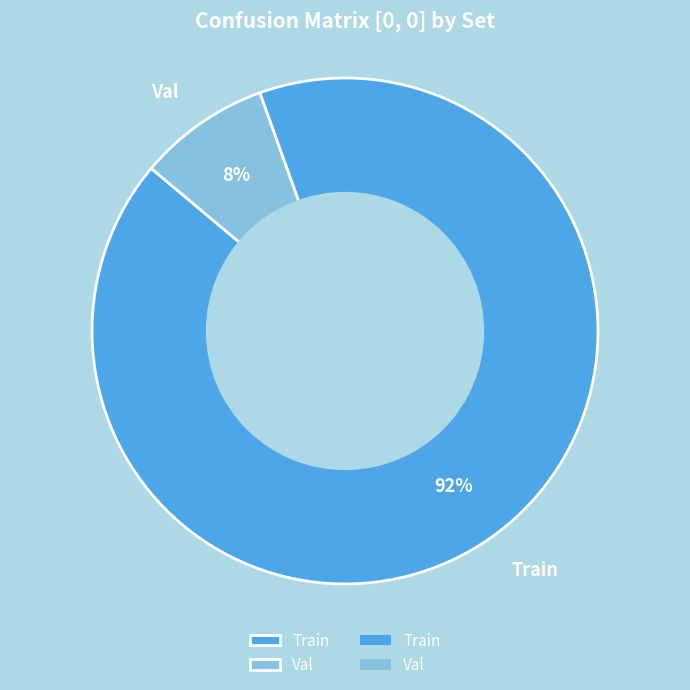

Is there a majority slice in this chart?

Yes